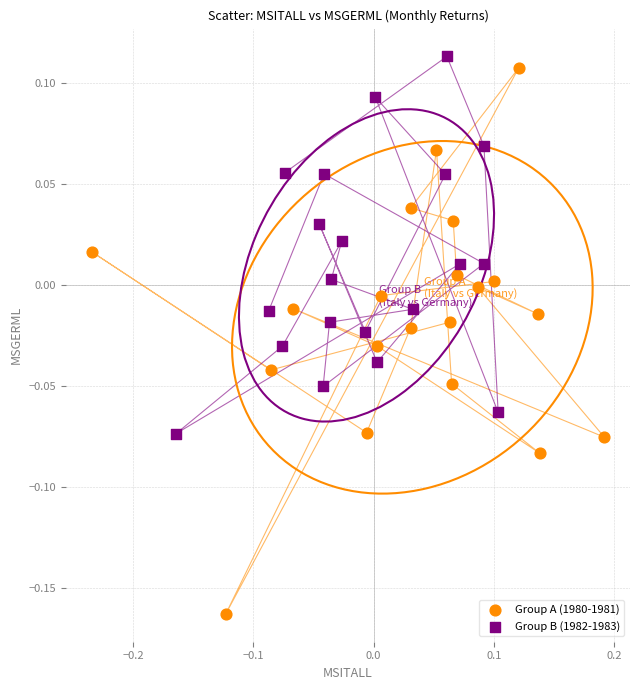

Which series contains the lowest Y value?

Group A (1980-1981)